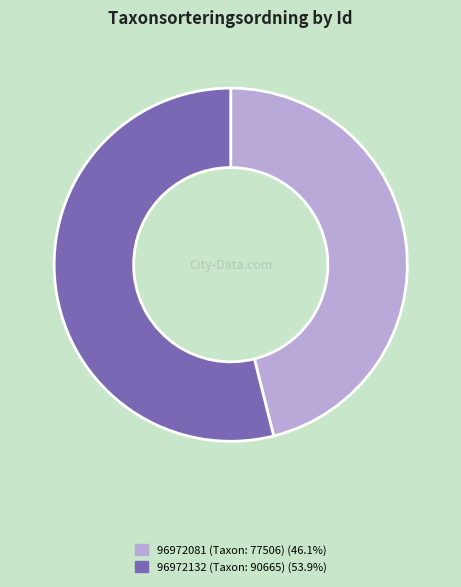

What is the smallest slice in the pie chart?

96972081